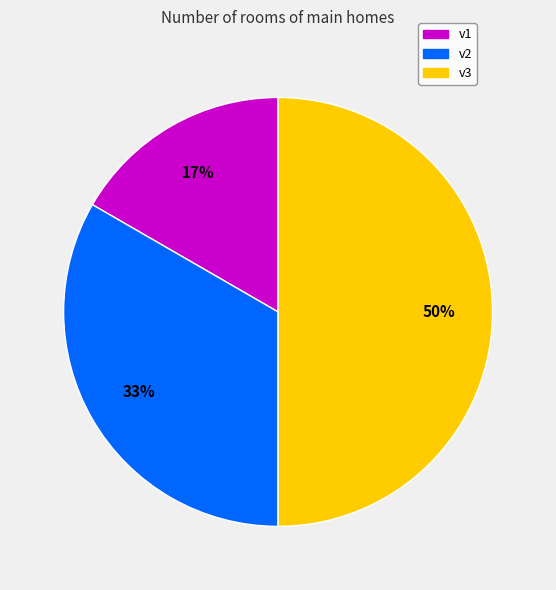

What percentage is the v1 slice, to the nearest percent?

17%